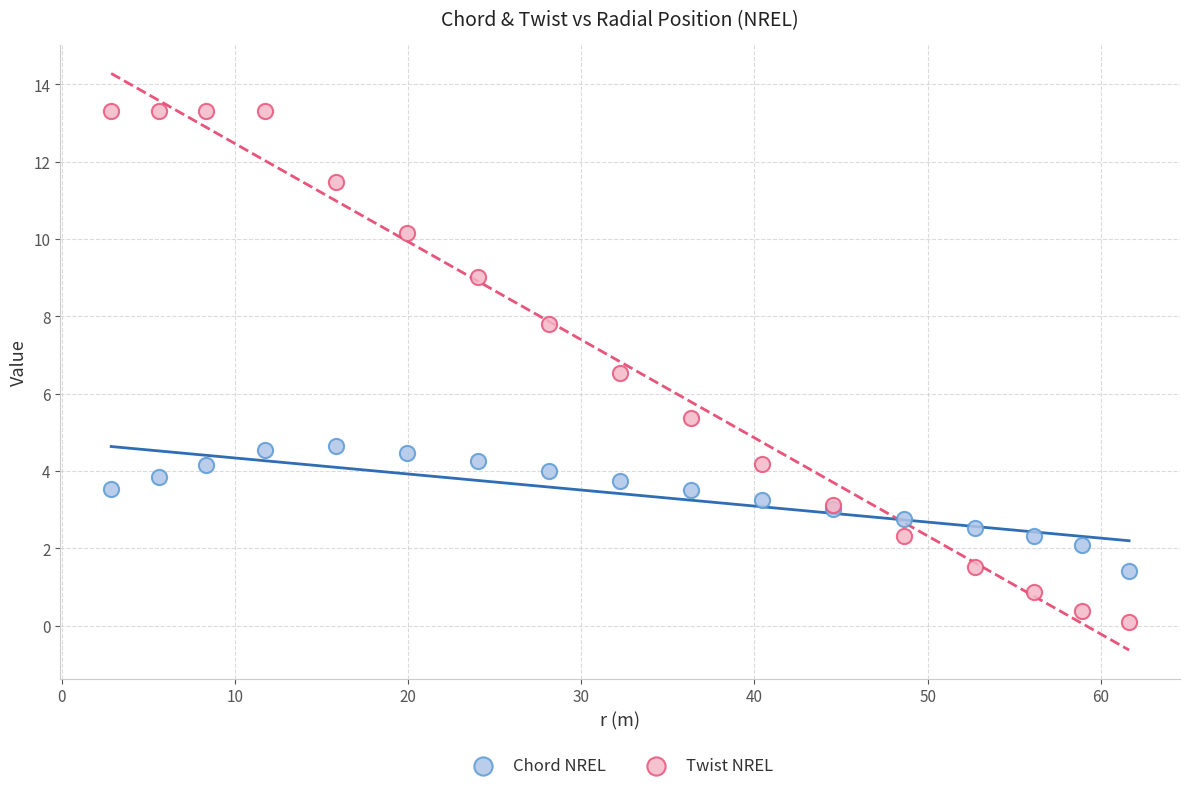

Which series contains the highest Y value?

Twist NREL